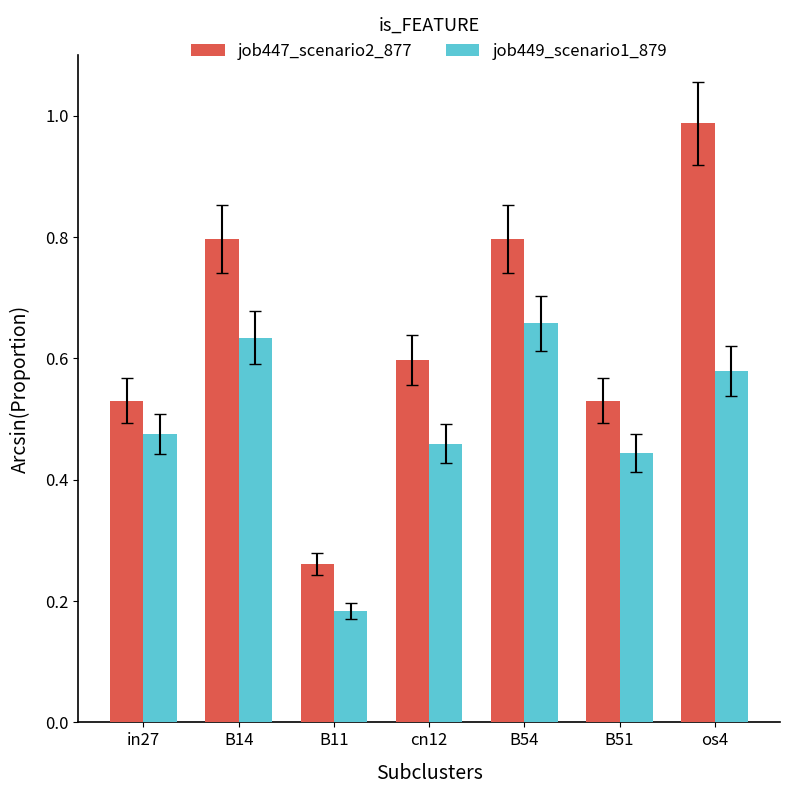

What is the sum of the job447_scenario2_877 values at B11 and B14?

1.1